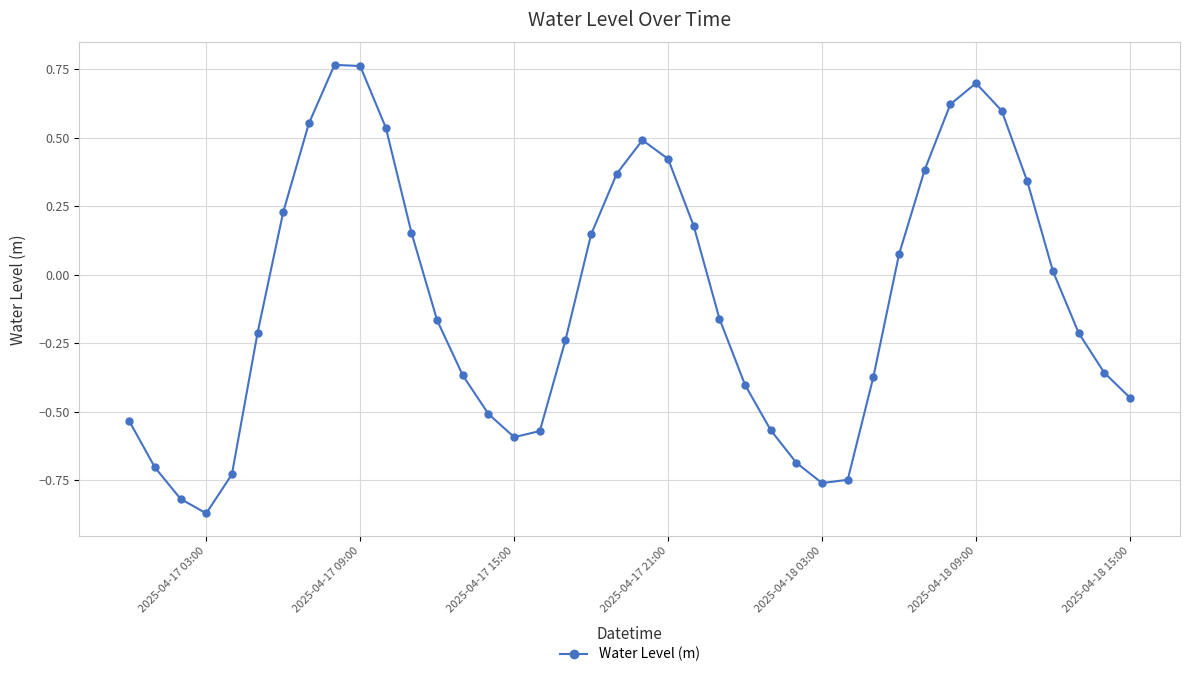

What is the difference between the maximum and minimum values?

1.6